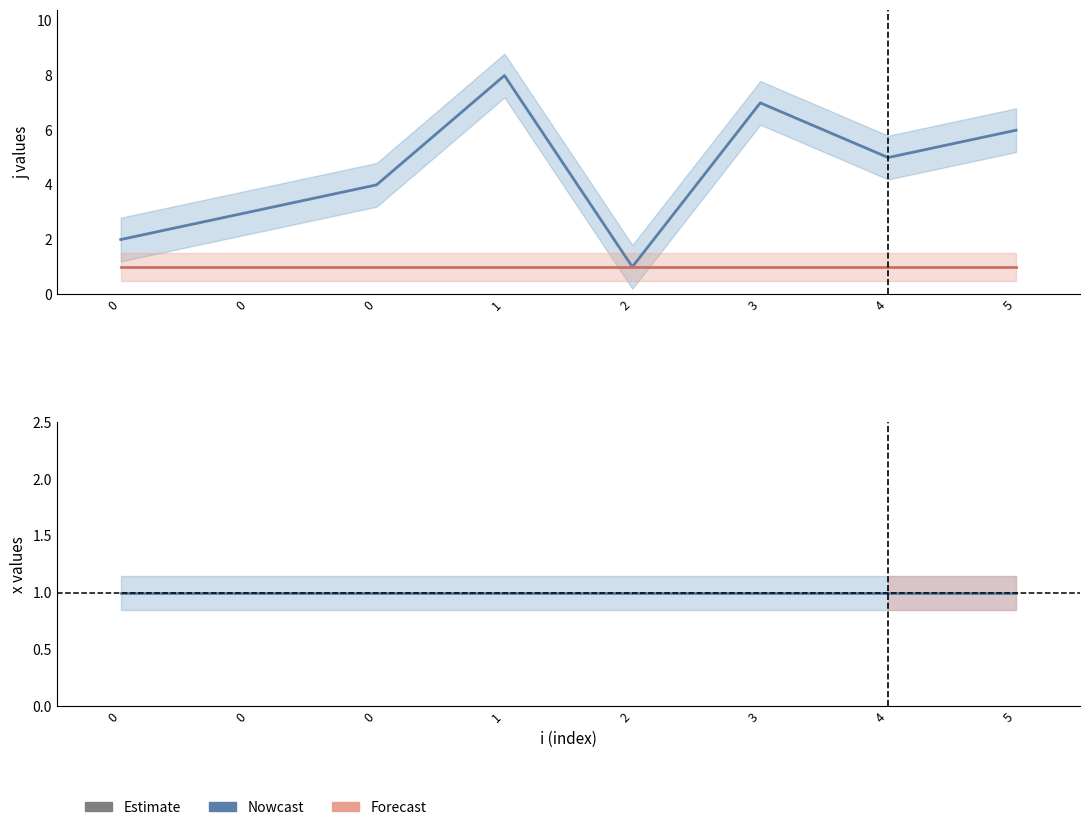

Rank the categories by j value from lowest to highest.

2, 0, 0, 0, 4, 5, 3, 1